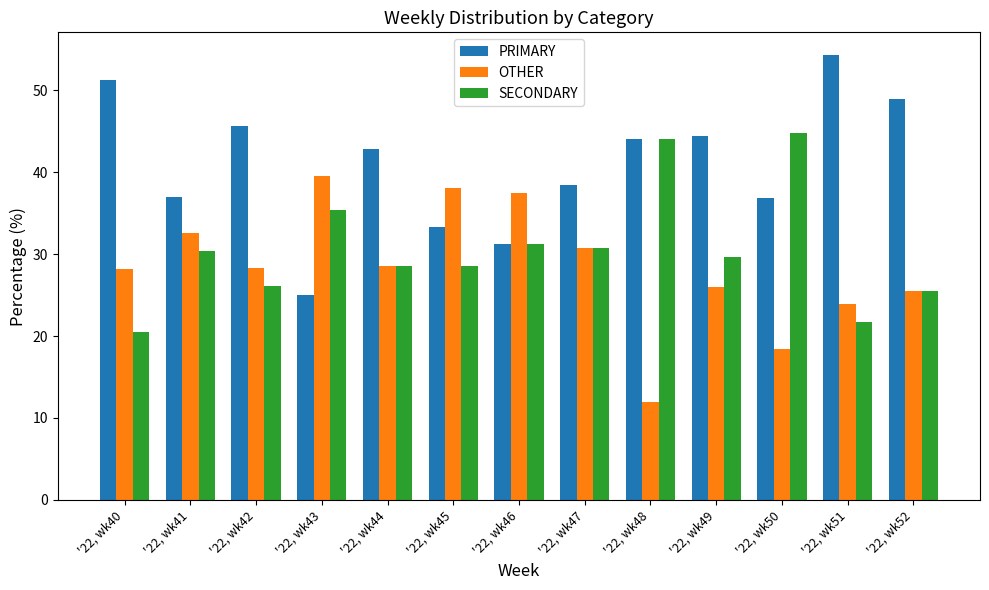

What is the sum of all PRIMARY values?

533.4